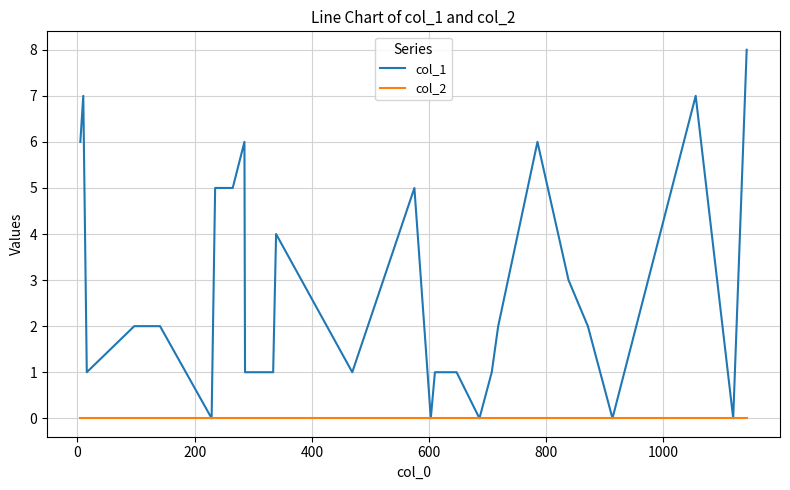

What is the greatest value displayed?

8